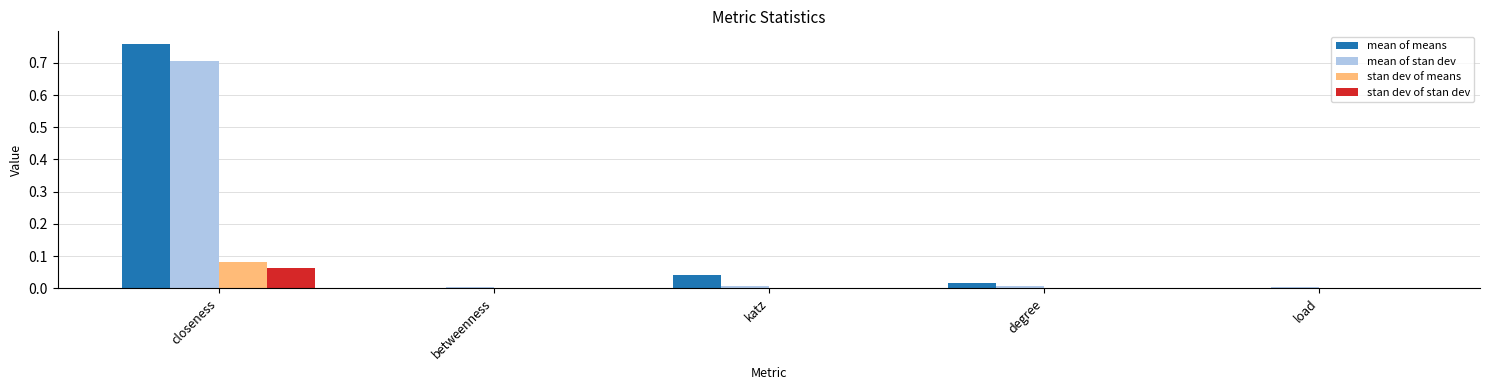

What is the sum of the mean of stan dev values at load and closeness?

0.7